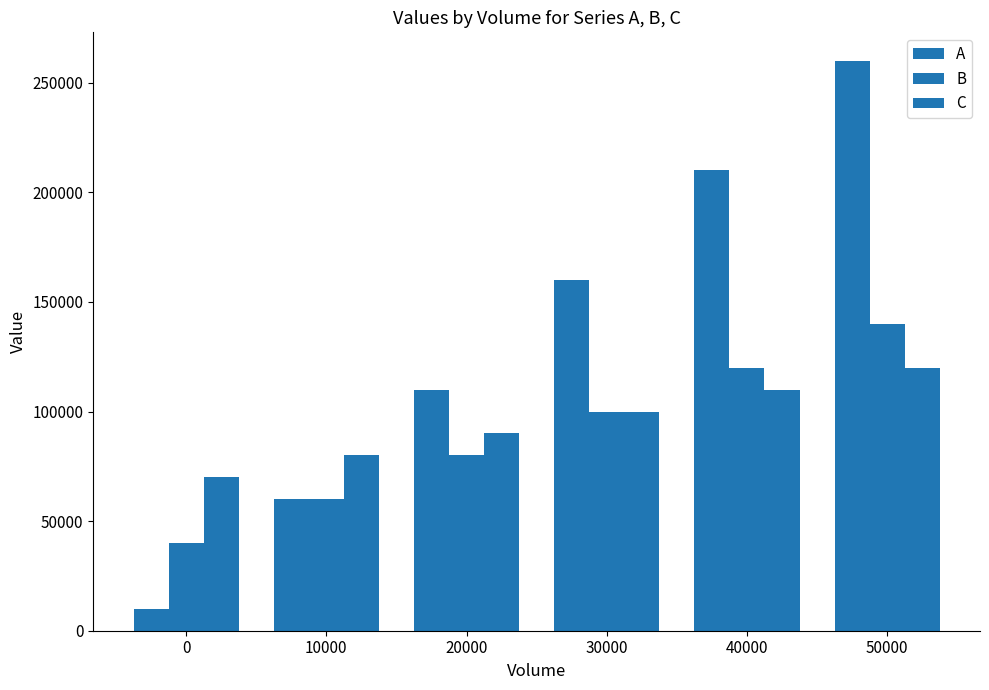

Count the number of data series in this chart.

3